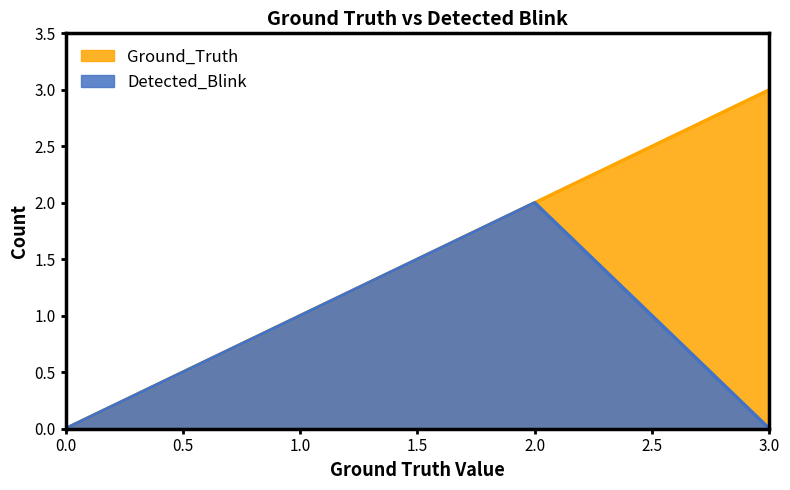

How many distinct data groups are displayed?

2